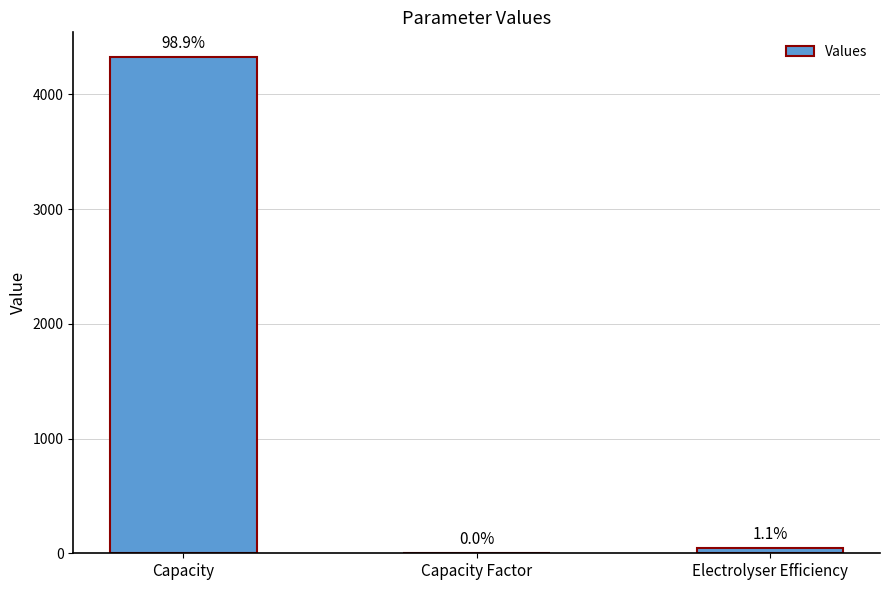

What is the greatest value displayed?

4324.0